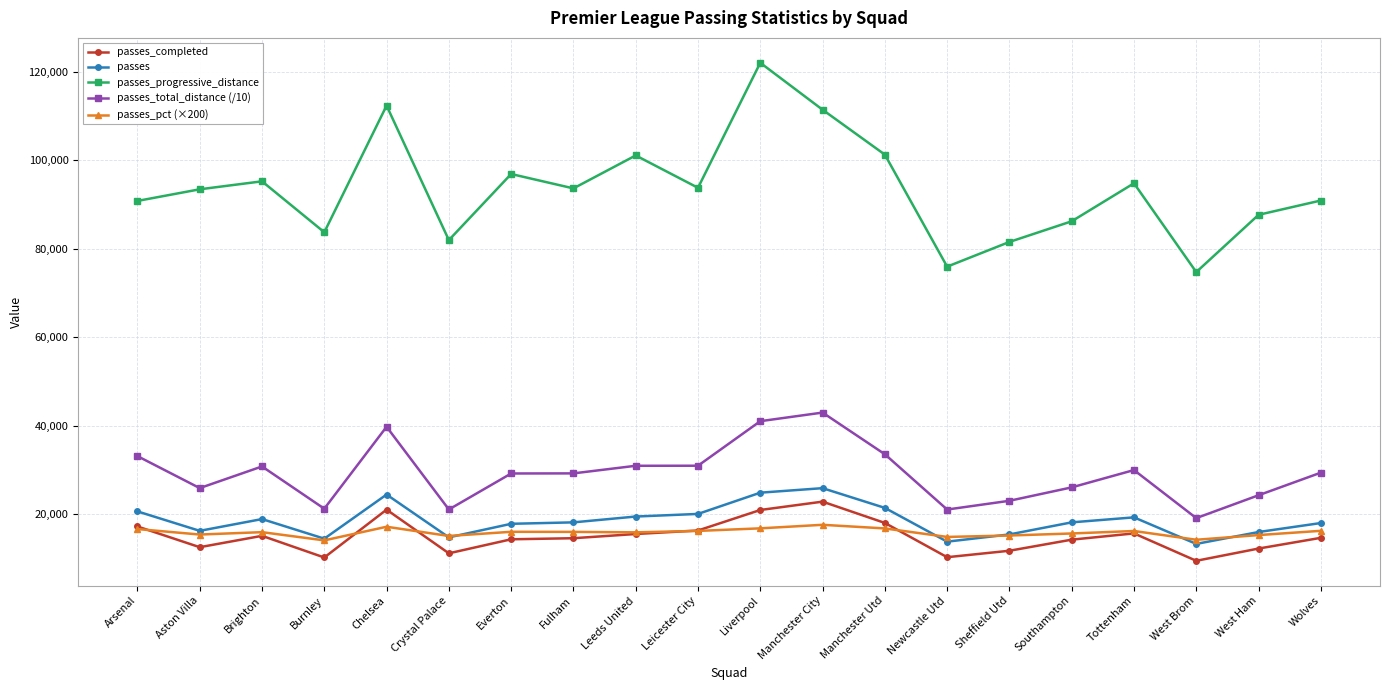

What is the approximate value of passes_completed at Leicester City?

16372.0